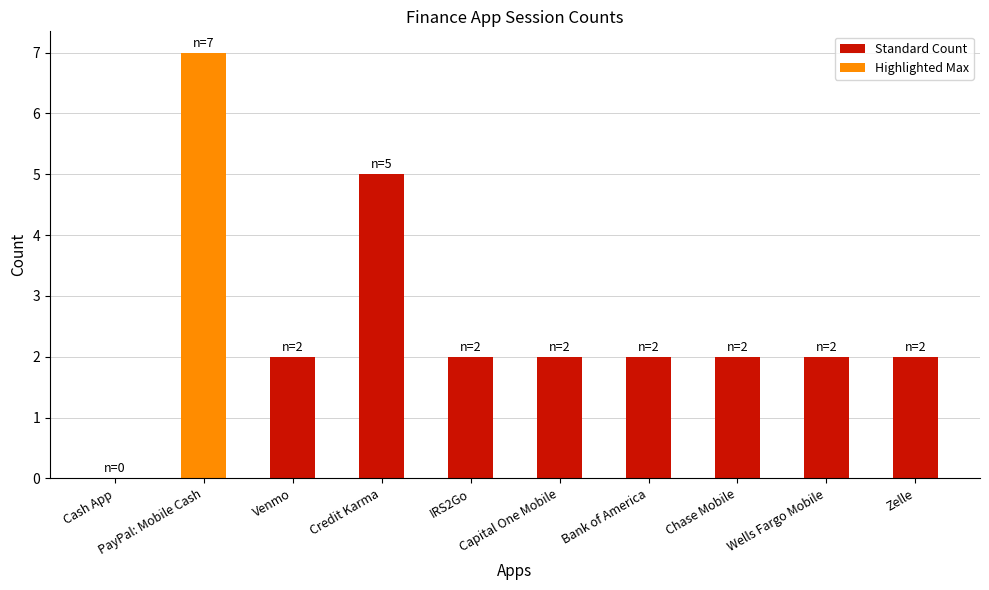

Read the value at IRS2Go.

2